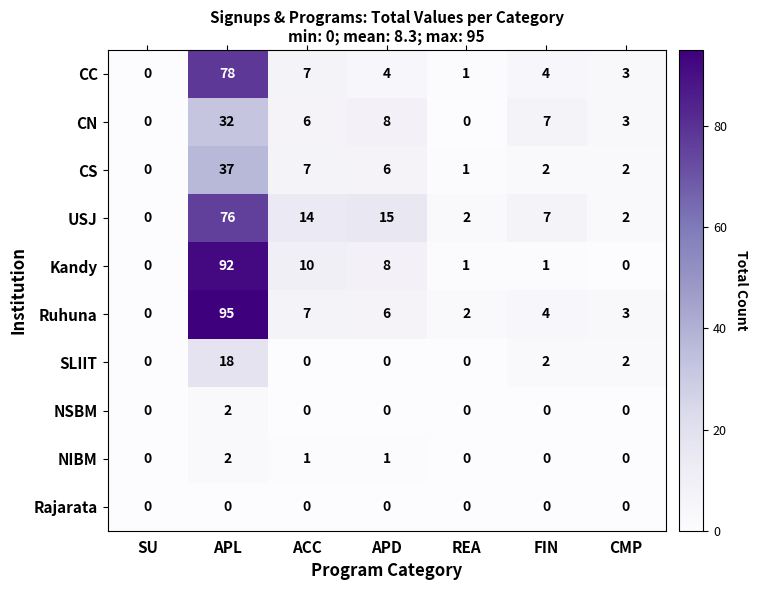

What is the sum of all SLIIT values?

22